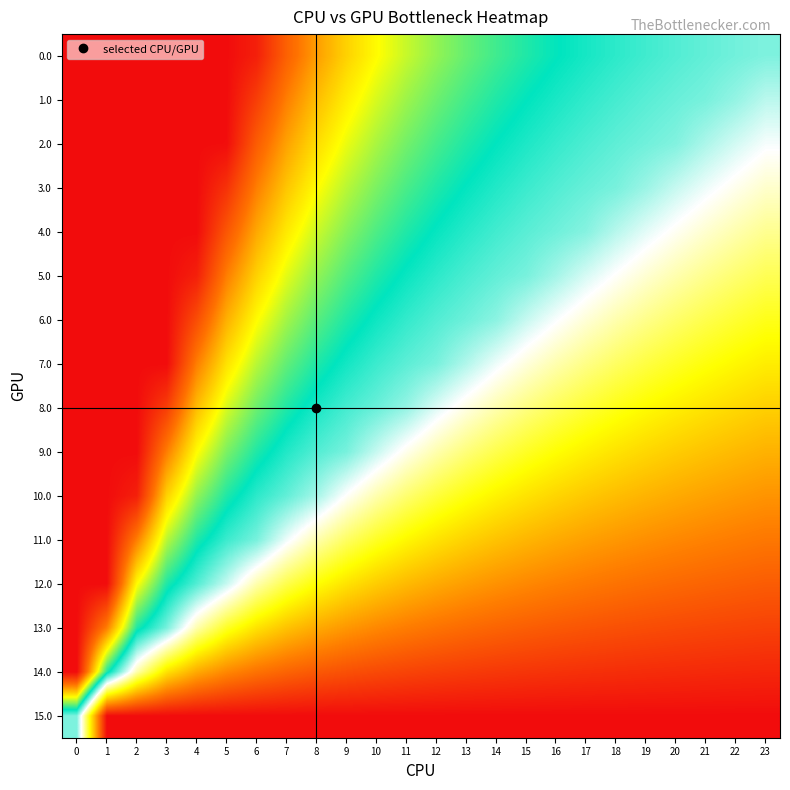

How many distinct data groups are displayed?

16